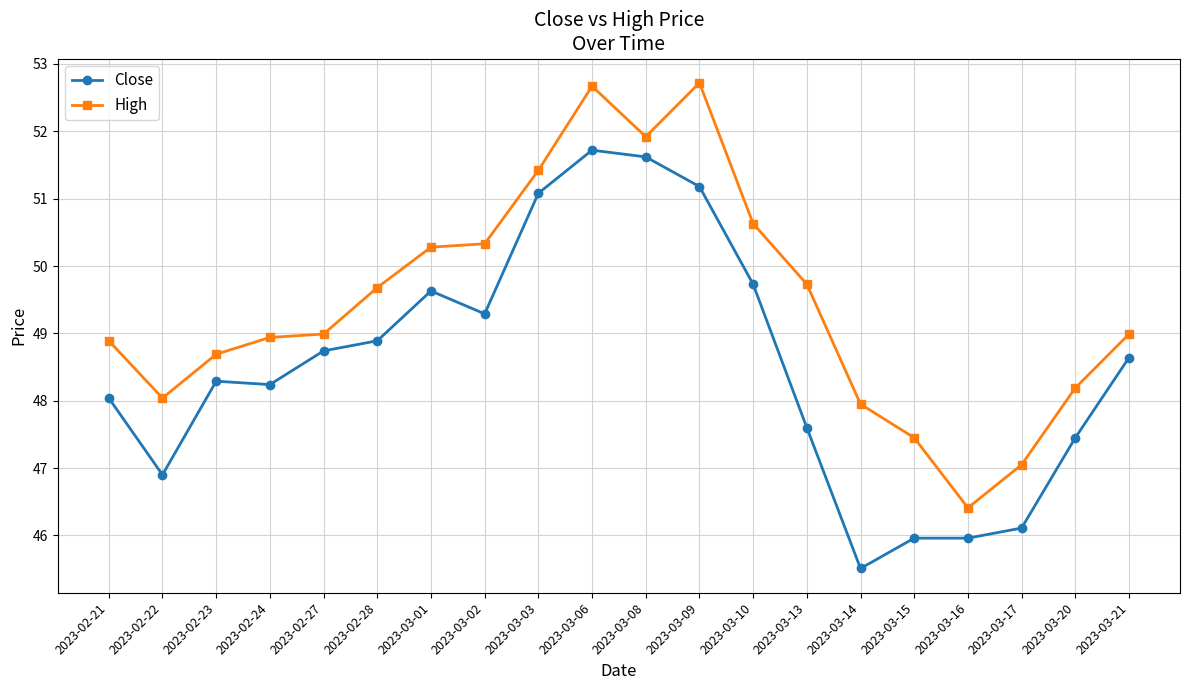

How many distinct data groups are displayed?

2